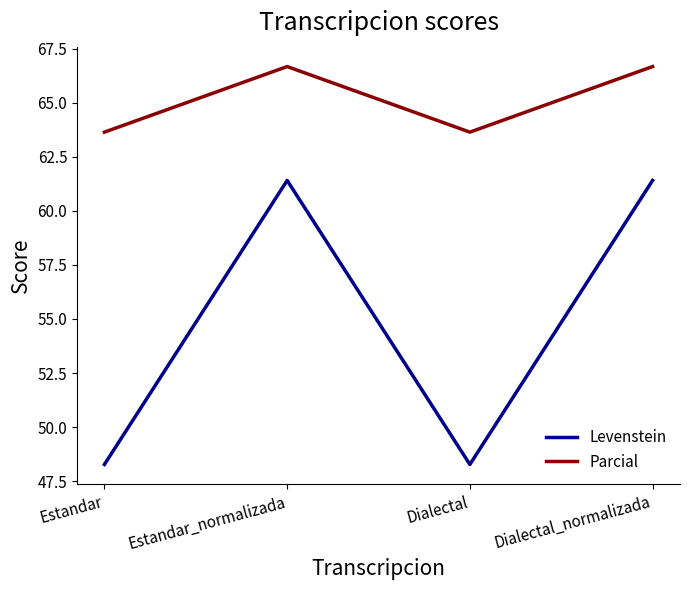

How many values in the Levenstein series are below 61?

2